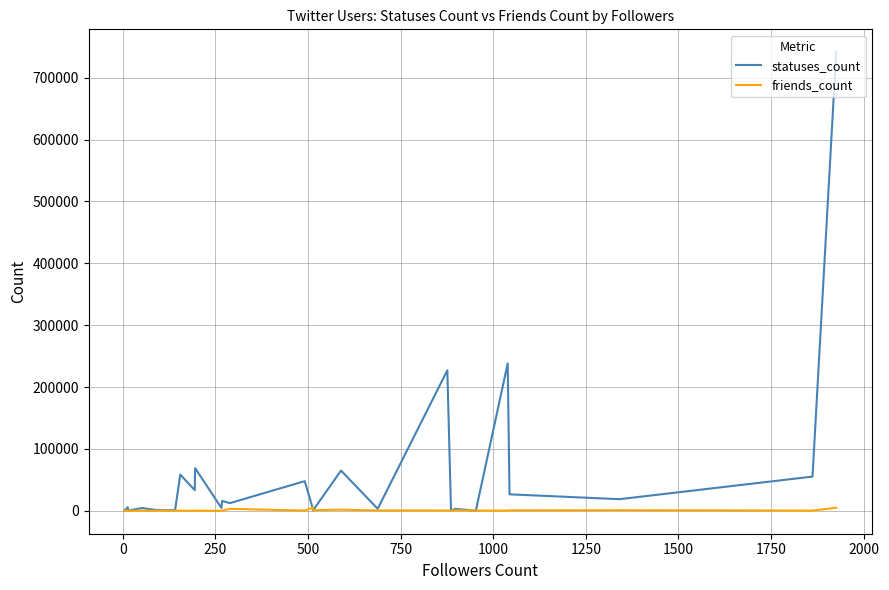

What is the difference between the maximum and second lowest values in the friends_count series?

4995